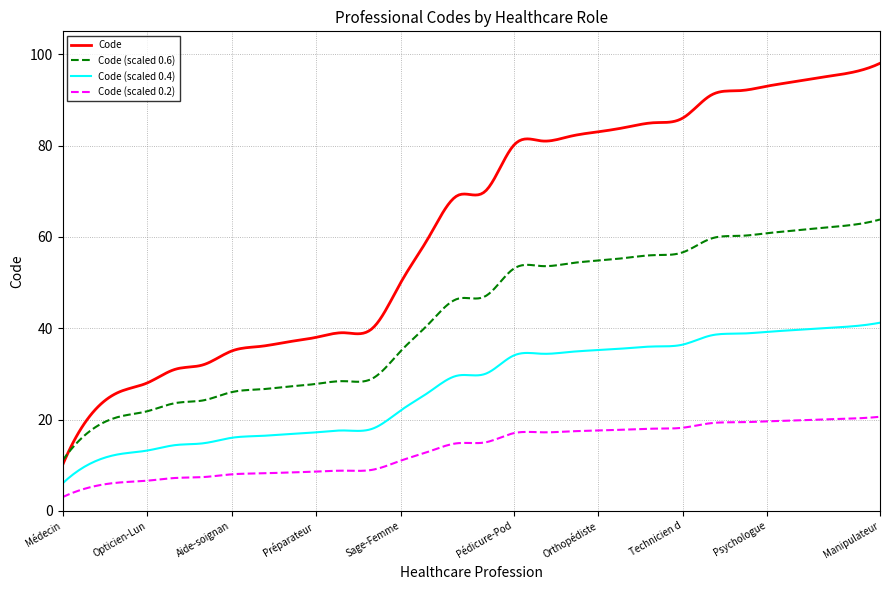

Which series has the largest total across all categories?

Code